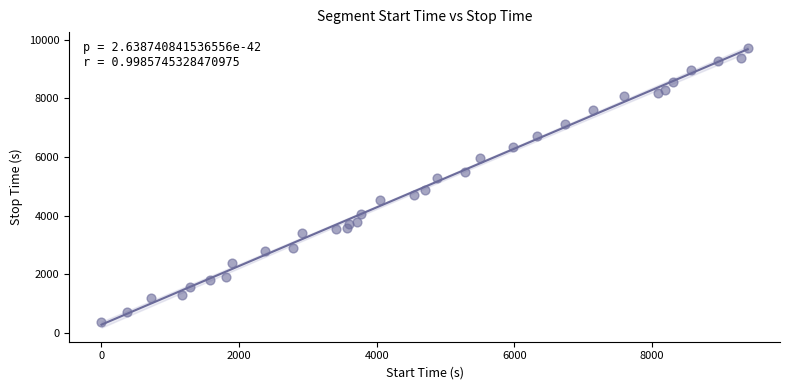

What is the range of X values (max minus min)?

9391